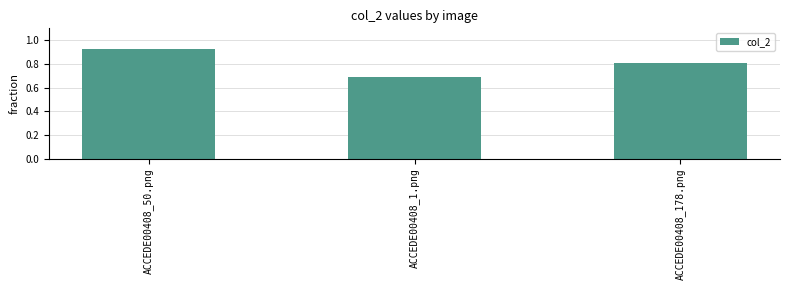

Which label corresponds to the largest value in the chart?

ACCEDE00408_50.png